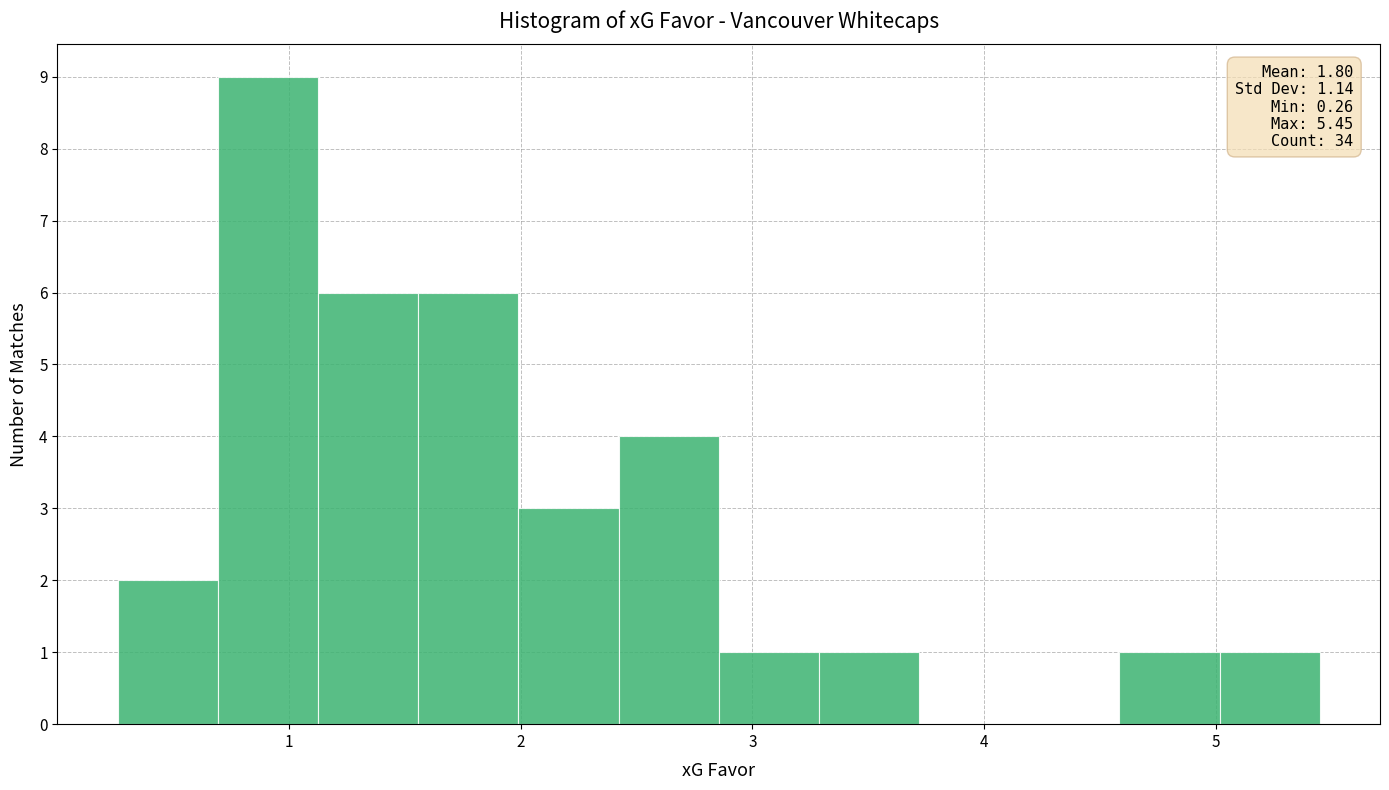

Which range on the x-axis has the tallest bar?

0.7 to 1.1